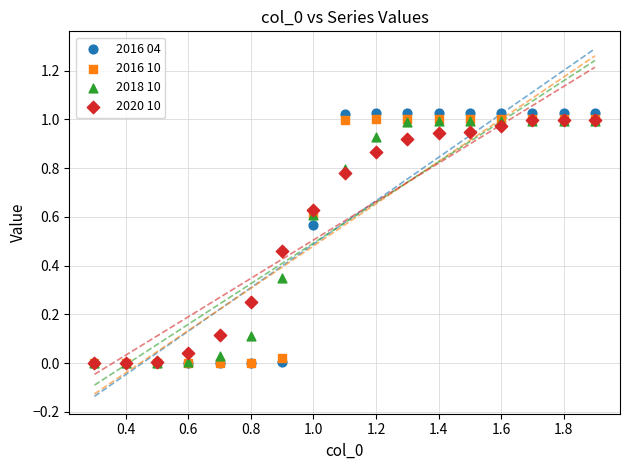

What are all the series names shown in the legend?

2016 04, 2016 10, 2018 10, 2020 10